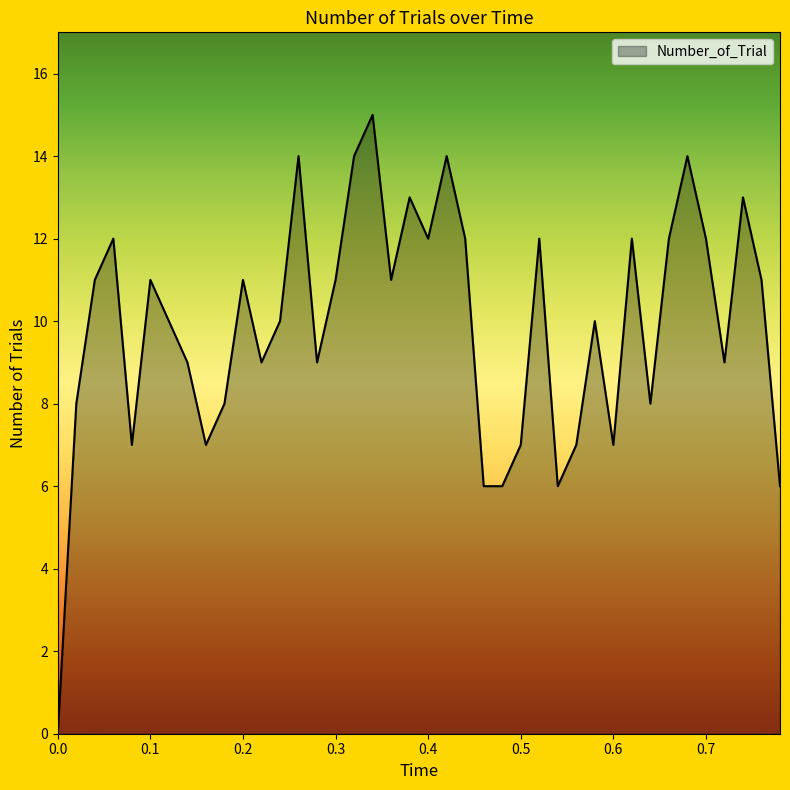

What is the difference between the maximum and minimum values?

15